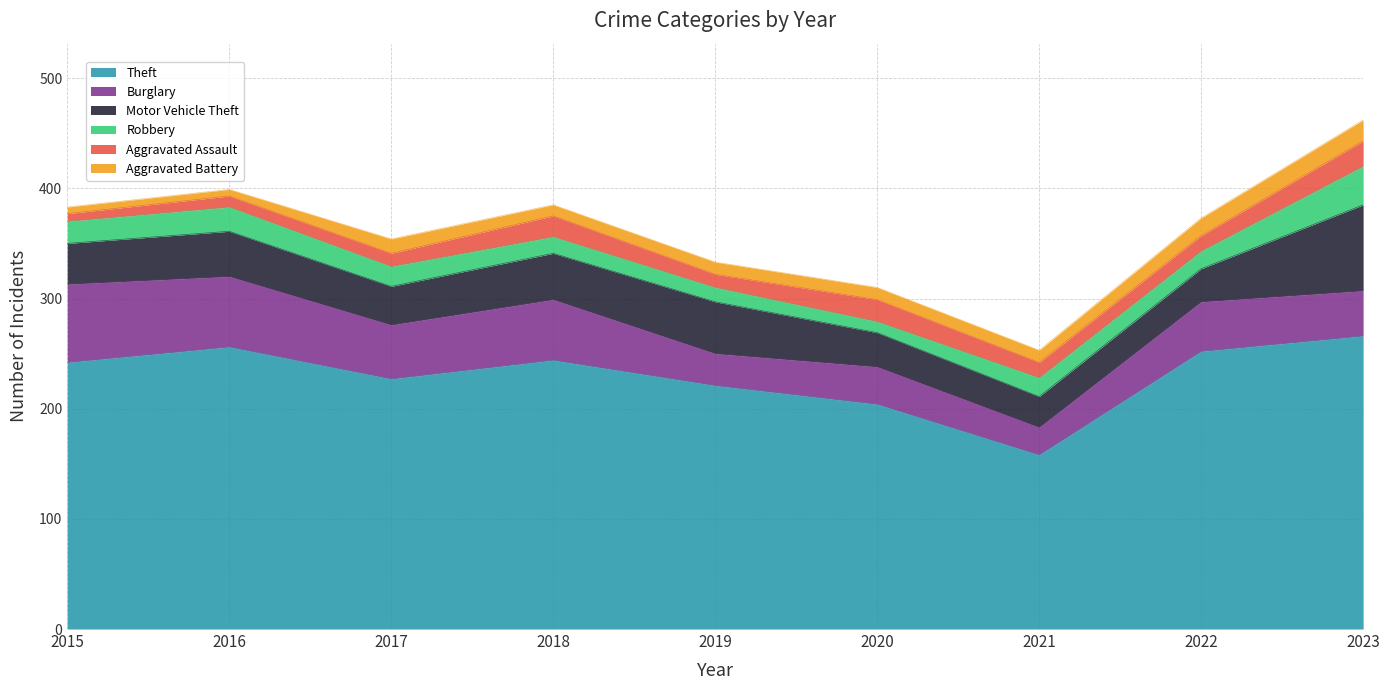

True or false: Aggravated Battery and Burglary intersect in this chart.

False